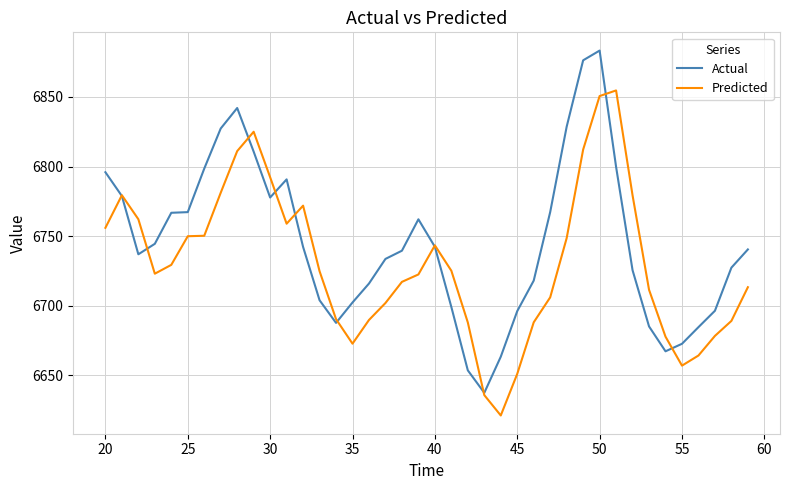

Does the chart display data point markers on the line(s)?

No